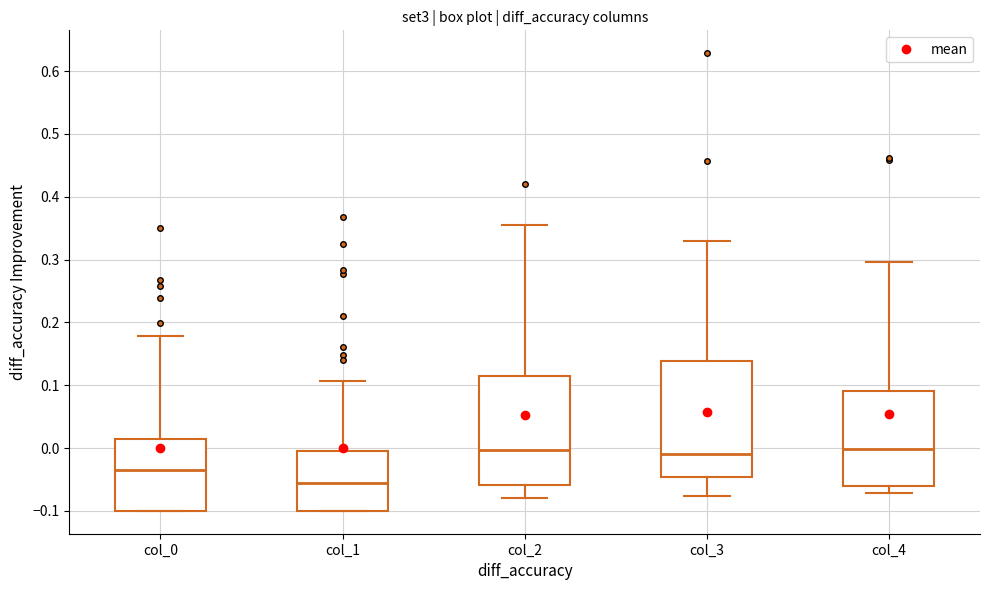

Reading left to right, transcribe this box plot: for each box, give where its median line is, the range the box spans, and where its two whiskers end, as read against the y-axis. The values are not printed on the chart, so give them approximately, as read against the axis.

col_0: median -0.04, box -0.10 to 0.01, whiskers -0.10 to 0.18
col_1: median -0.06, box -0.10 to 0.00, whiskers -0.10 to 0.11
col_2: median 0.00, box -0.06 to 0.11, whiskers -0.08 to 0.35
col_3: median -0.01, box -0.05 to 0.14, whiskers -0.08 to 0.33
col_4: median 0.00, box -0.06 to 0.09, whiskers -0.07 to 0.30